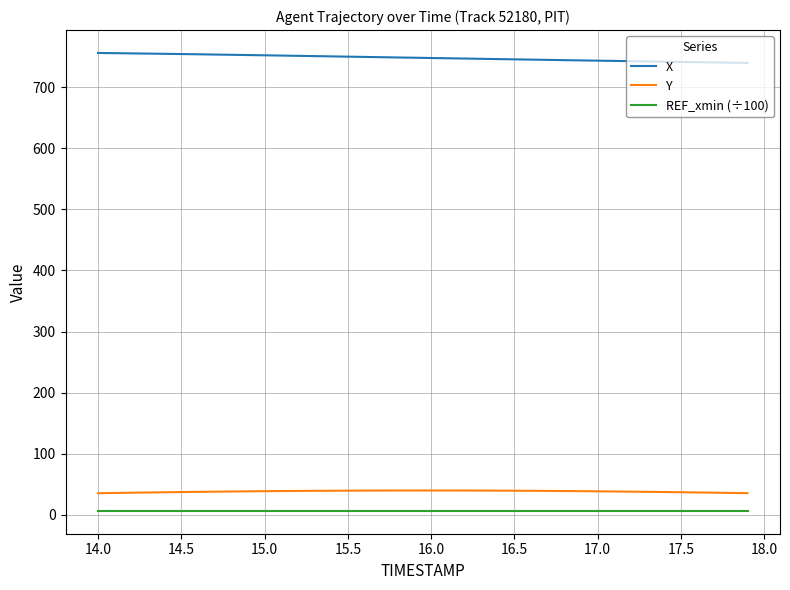

Rank the series by their maximum value, from highest to lowest.

X, Y, REF_xmin (÷100)